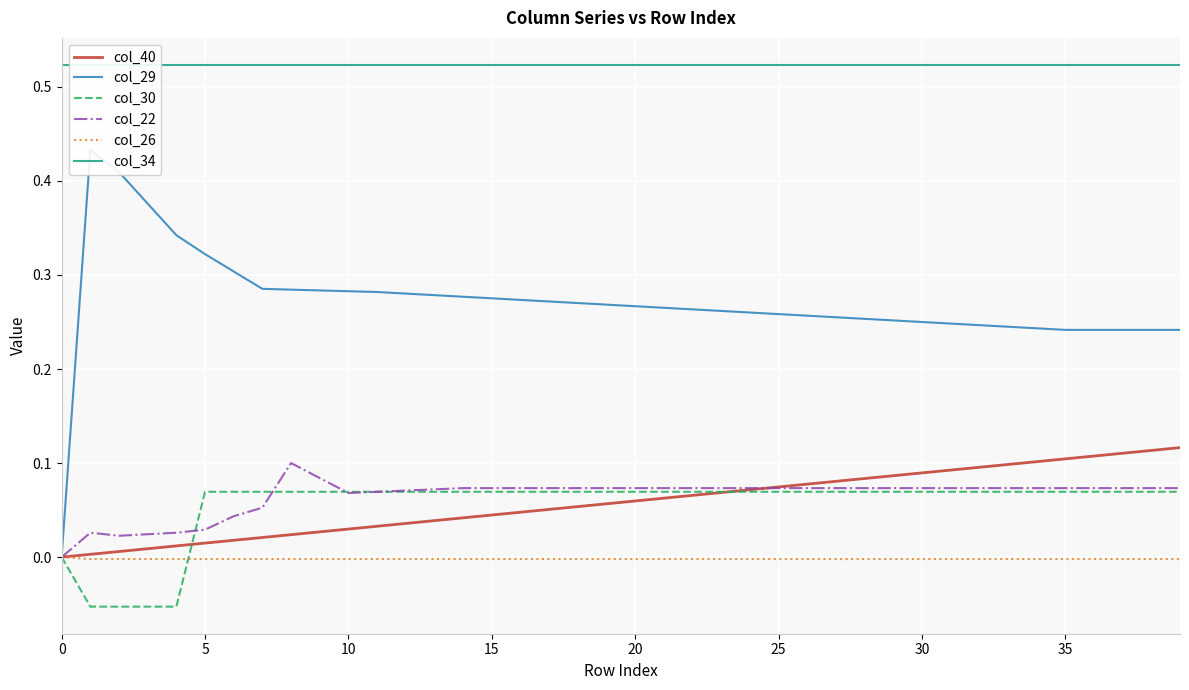

The value of col_22 at 12 is 0.1. True or false?

True